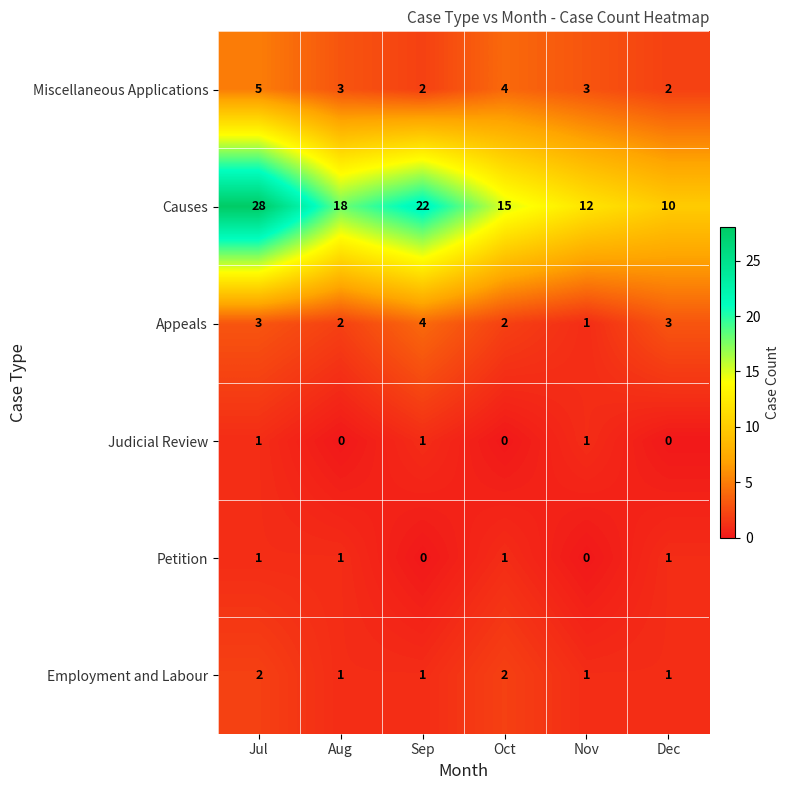

What is the total value across all series at Sep?

30